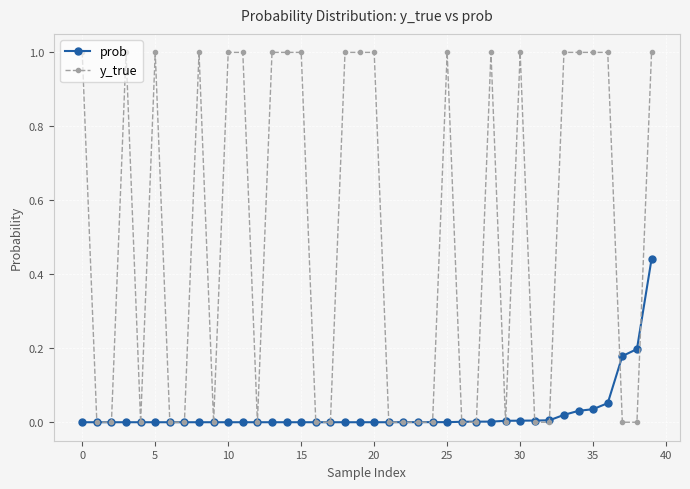

Rank the series by their average value, from highest to lowest.

y_true, prob